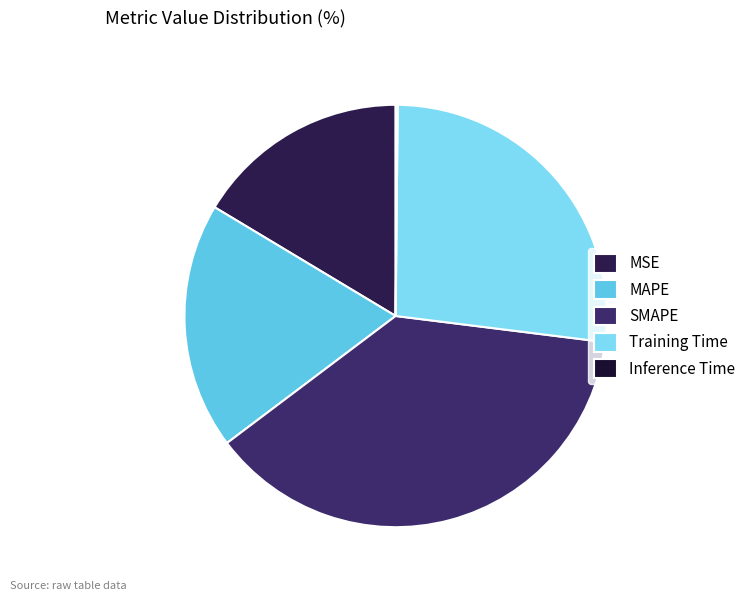

How many slices are in this pie chart?

5